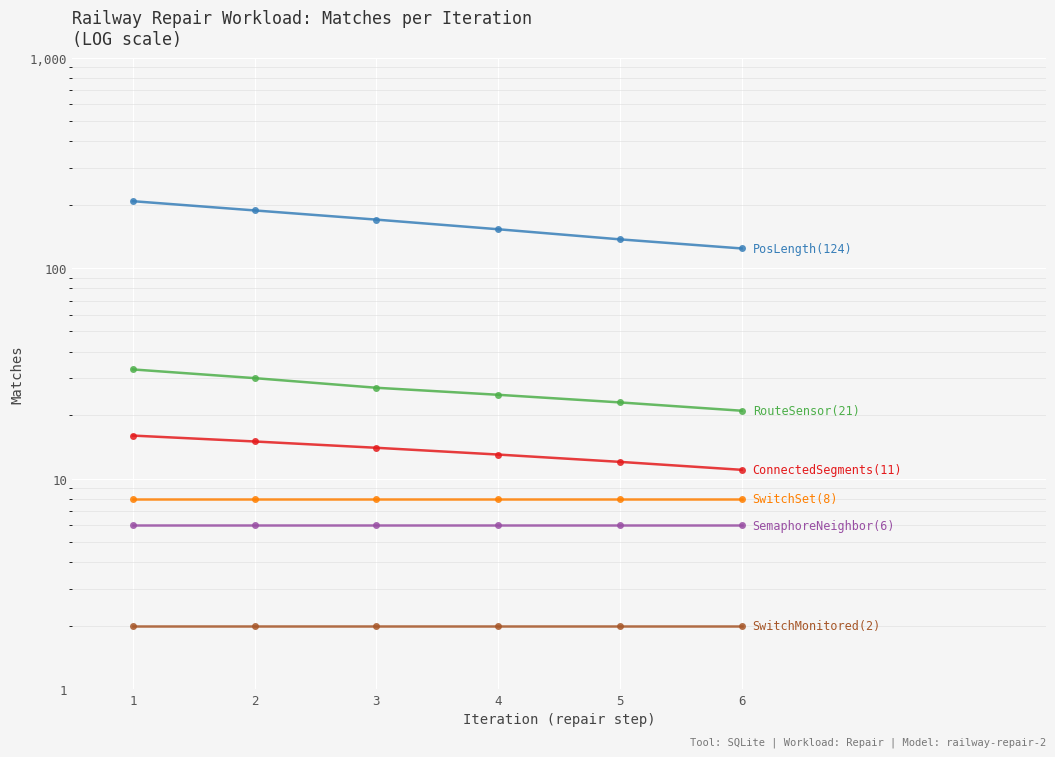

Between 2 and 6, which is larger?

2